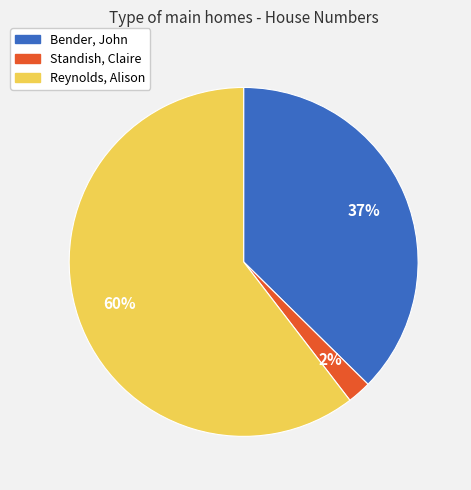

How many segments does this pie chart have?

3